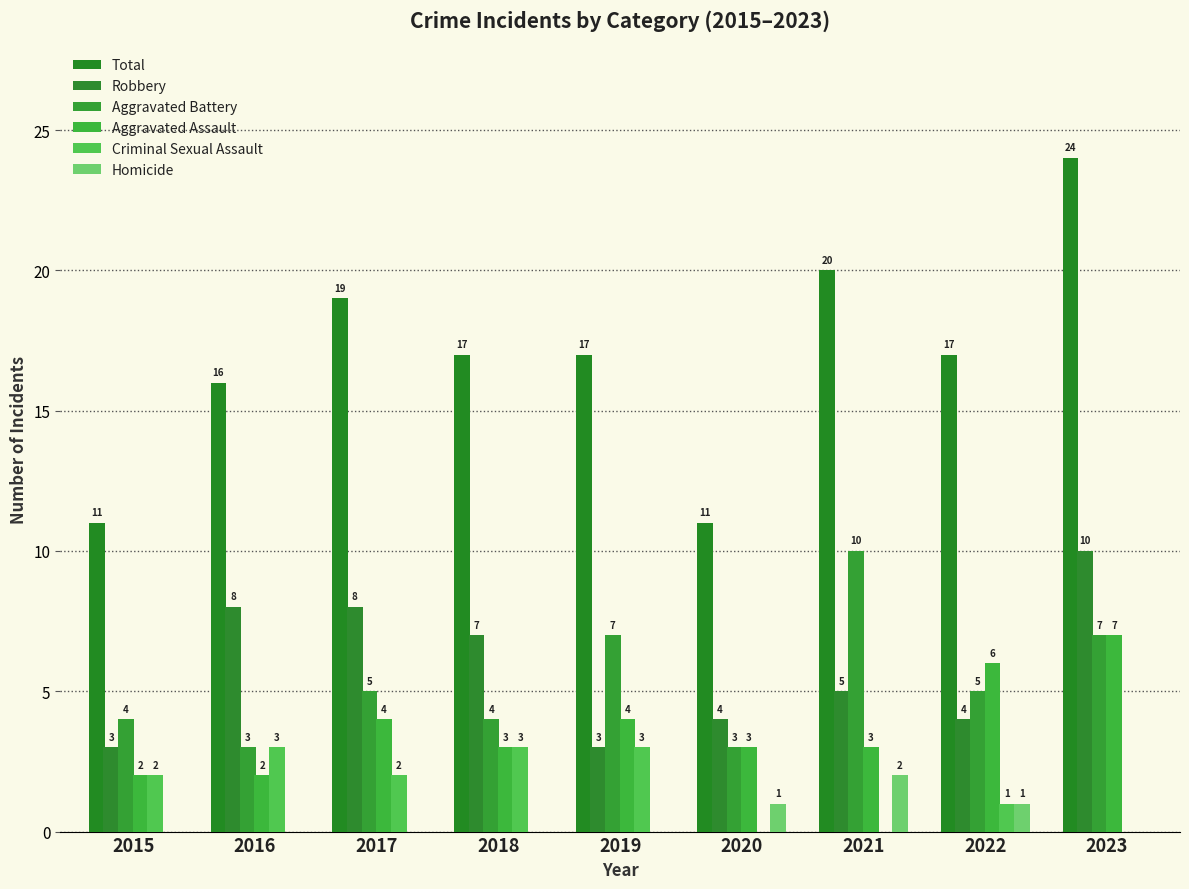

Which category has the lowest value in the Criminal Sexual Assault series?

2020